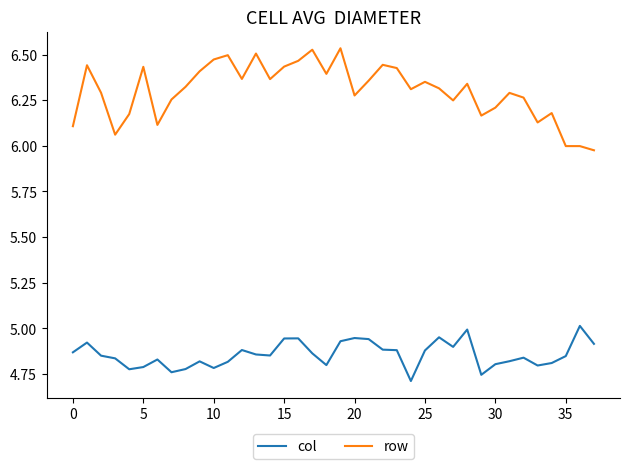

Which series has the largest range (max minus min)?

row